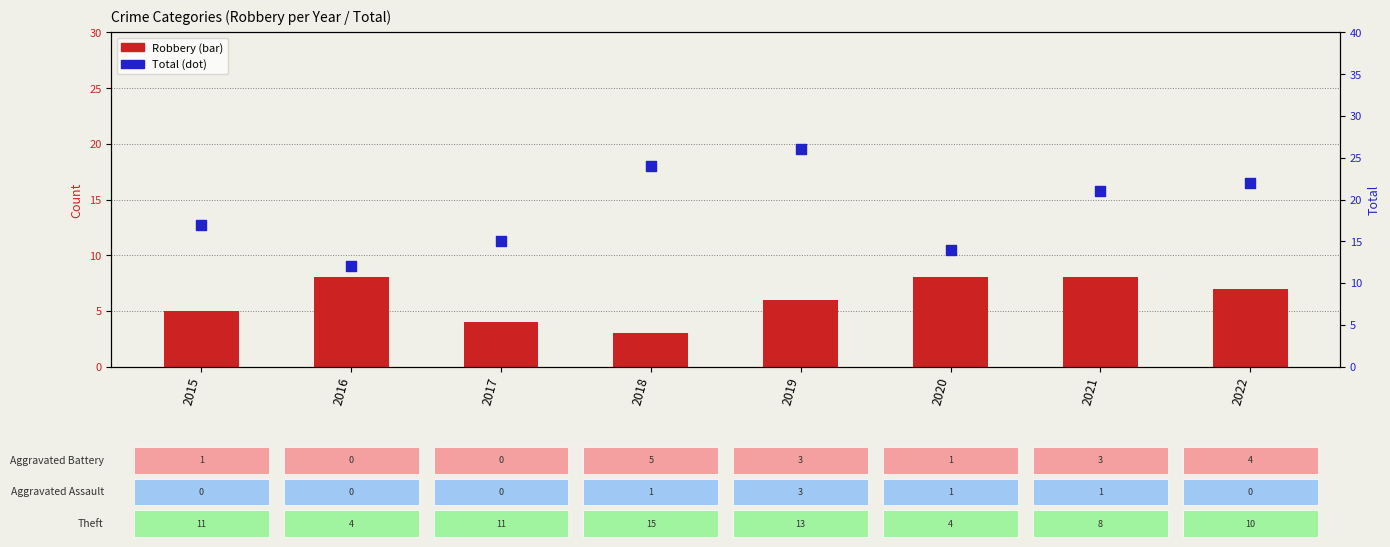

At how many categories does at least one series exceed 18?

4